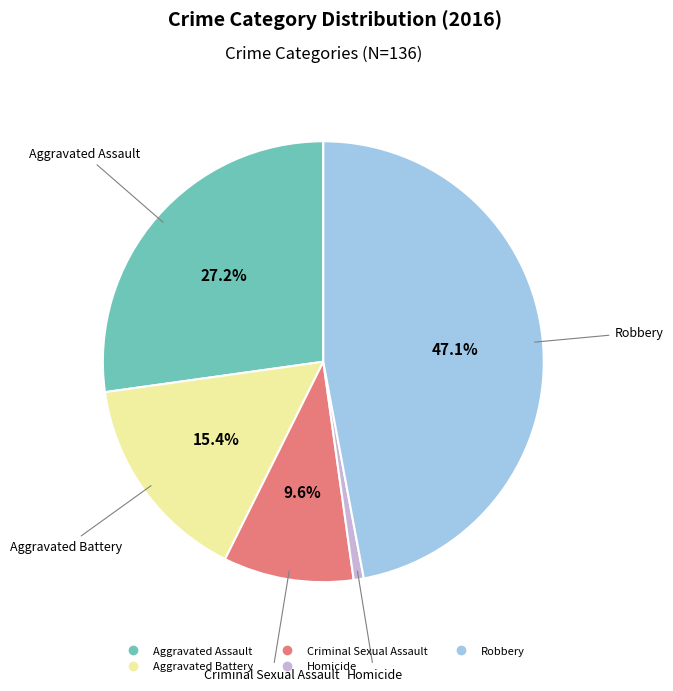

To the nearest percent, what is the difference between the largest and smallest slice percentages?

46%